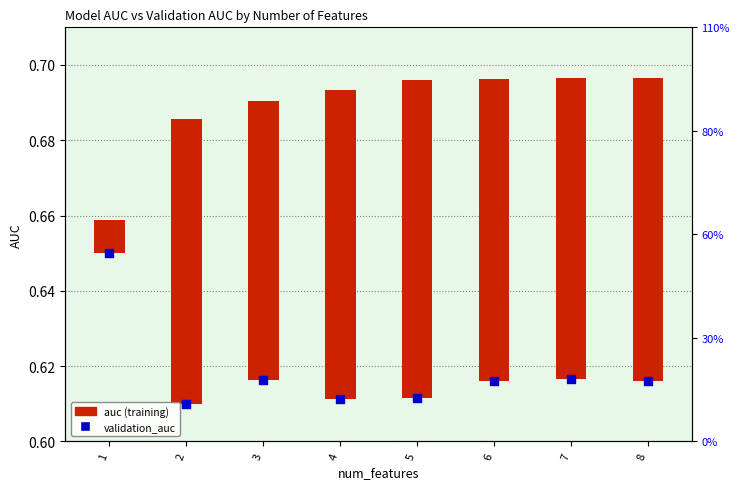

What are all the series names shown in the legend?

auc (training), validation_auc